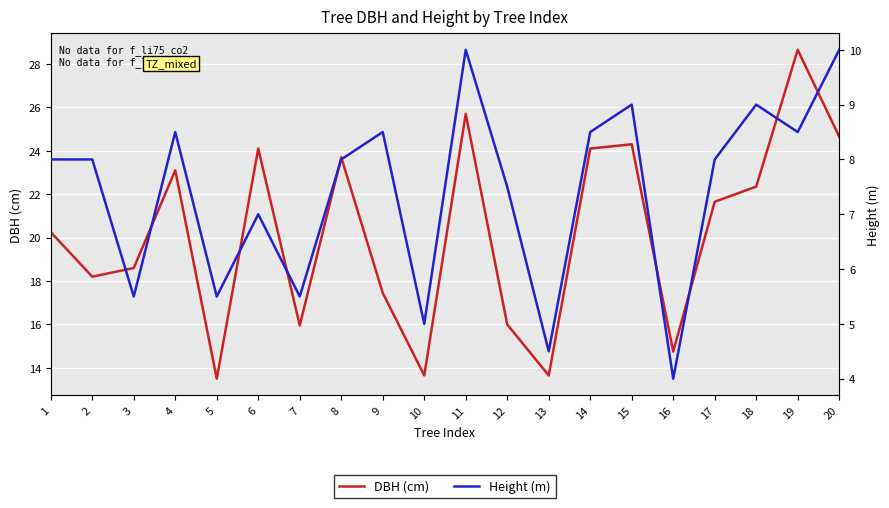

Reading right to left, extract all data points from this chart.

DBH (cm): 24.6	28.6	22.4	21.6	14.8	24.3	24.1	13.7	16.0	25.7	13.7	17.4	23.7	15.9	24.1	13.5	23.1	18.6	18.2	20.2
Height (m): 10.0	8.5	9.0	8.0	4.0	9.0	8.5	4.5	7.5	10.0	5.0	8.5	8.0	5.5	7.0	5.5	8.5	5.5	8.0	8.0